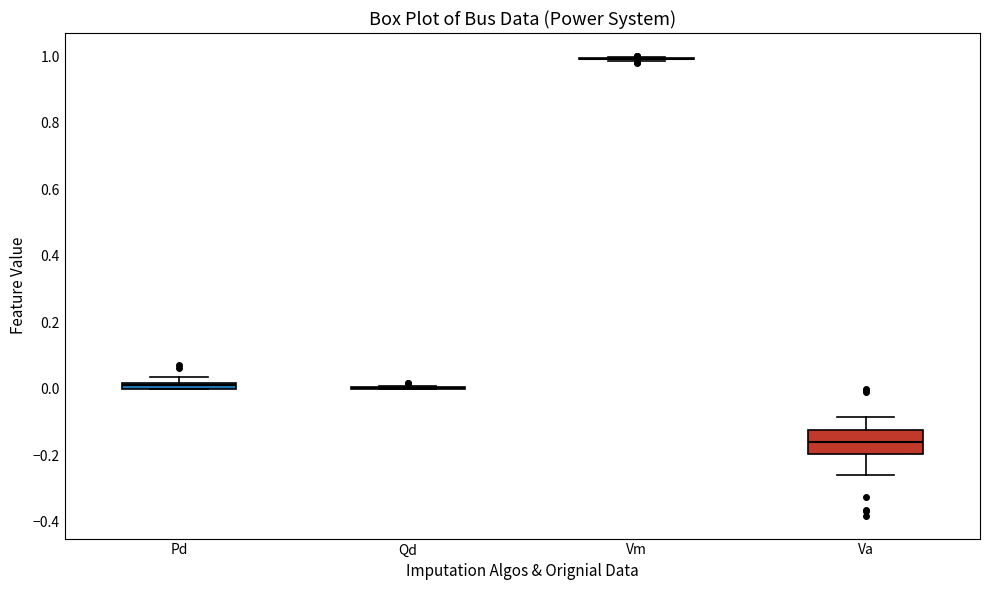

Which box is the tallest, from its lower edge to its upper edge?

Va